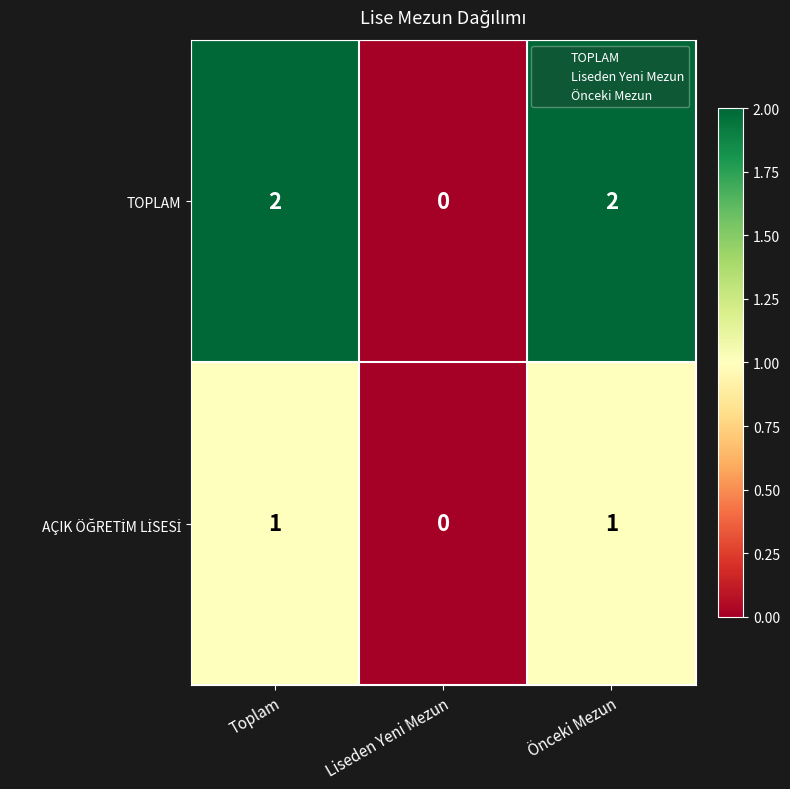

At how many categories does at least one series exceed 1?

2